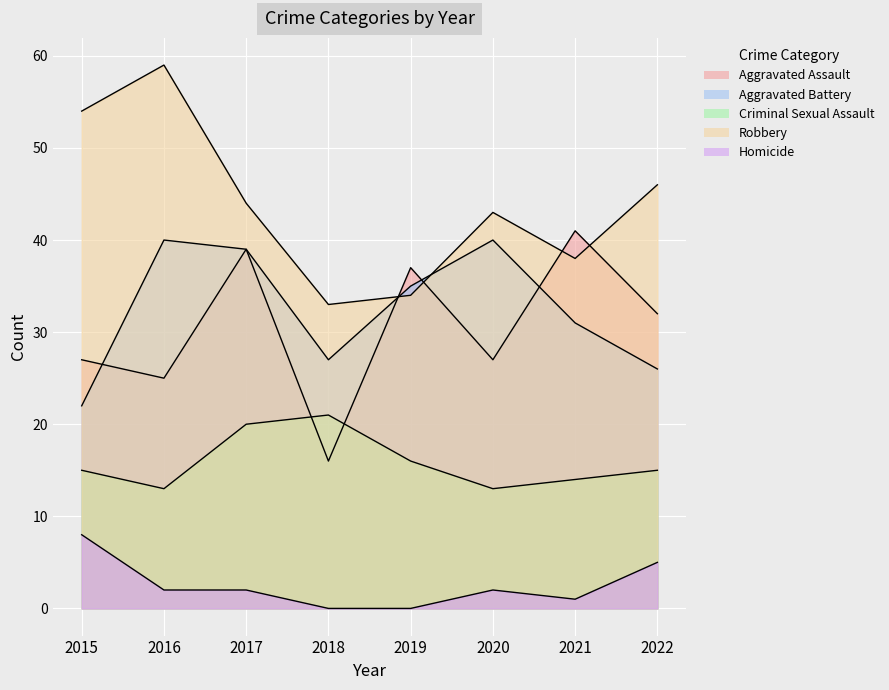

What are all the series names shown in the legend?

Aggravated Assault, Aggravated Battery, Criminal Sexual Assault, Robbery, Homicide